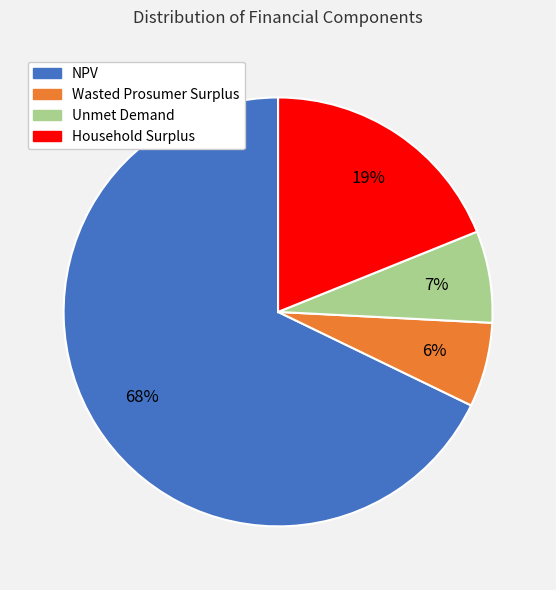

Between Wasted Prosumer Surplus and Unmet Demand, which is larger?

Unmet Demand